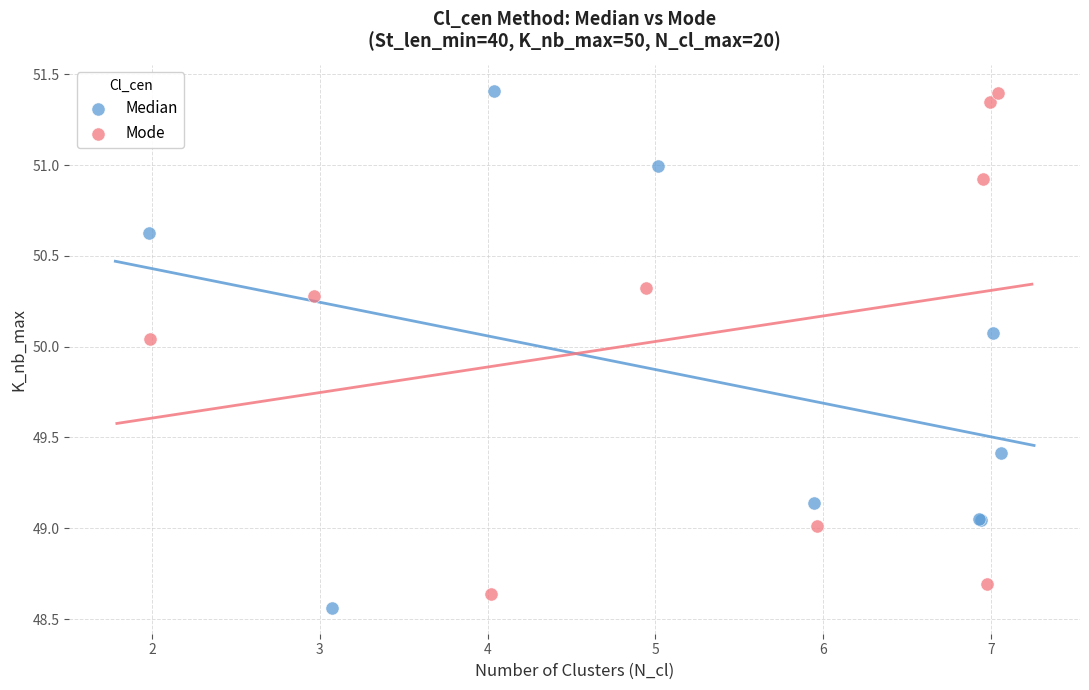

What are all the series names shown in the legend?

Median, Mode